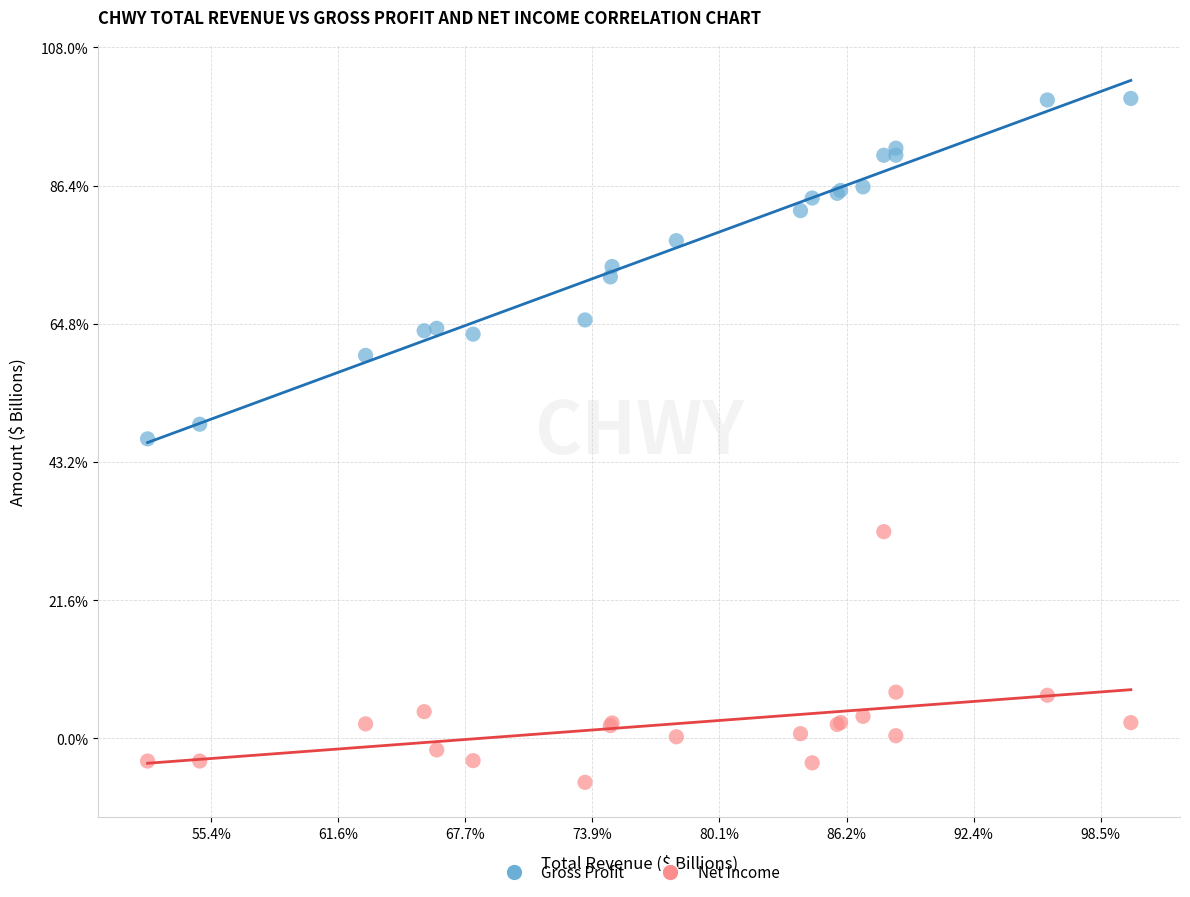

What are all the series names shown in the legend?

Gross Profit, Net Income